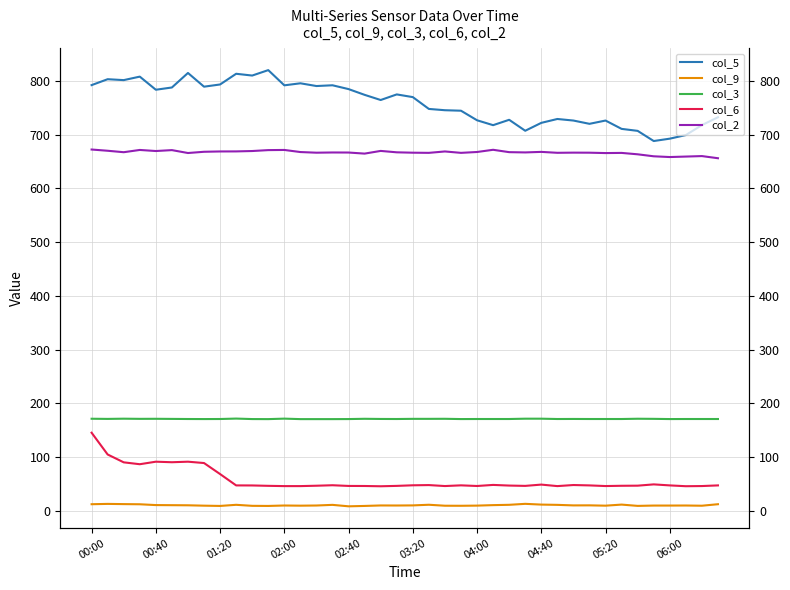

Rank the series by their maximum value, from lowest to highest.

col_9, col_6, col_3, col_2, col_5